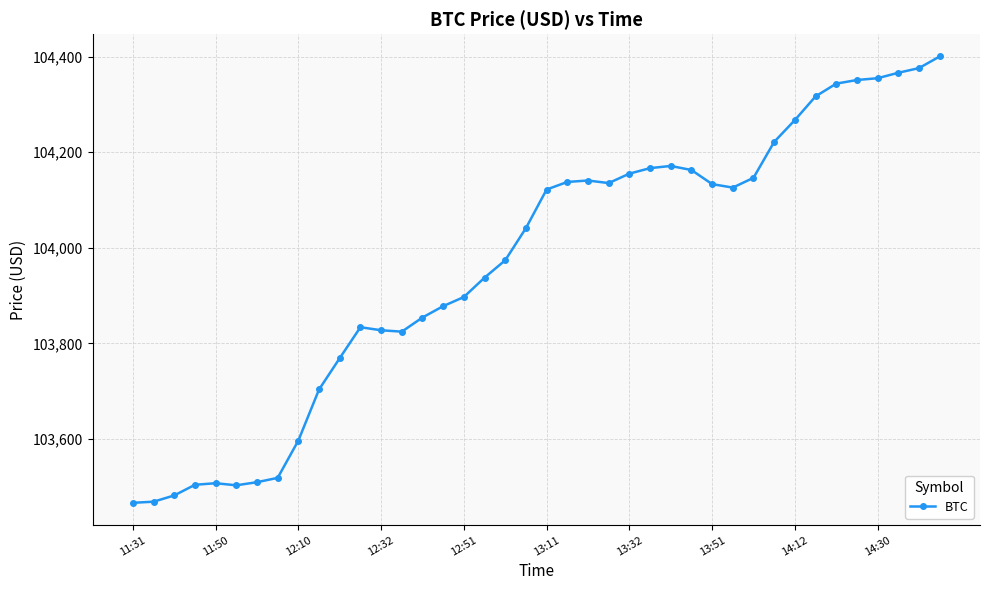

What is the minimum value shown in the chart?

103466.3